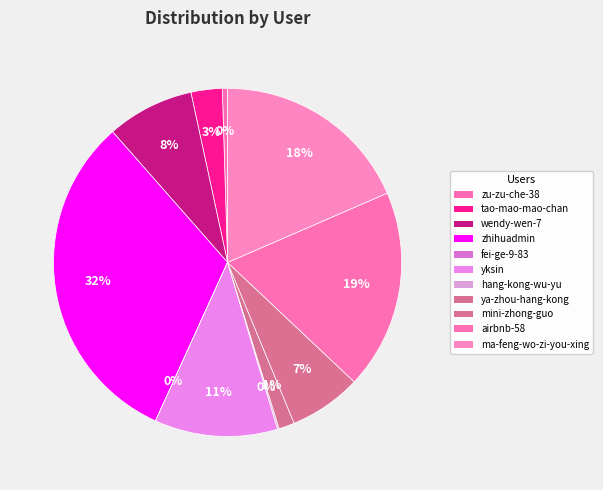

To the nearest percent, what is the difference between the wendy-wen-7 and tao-mao-mao-chan slice percentages?

5%